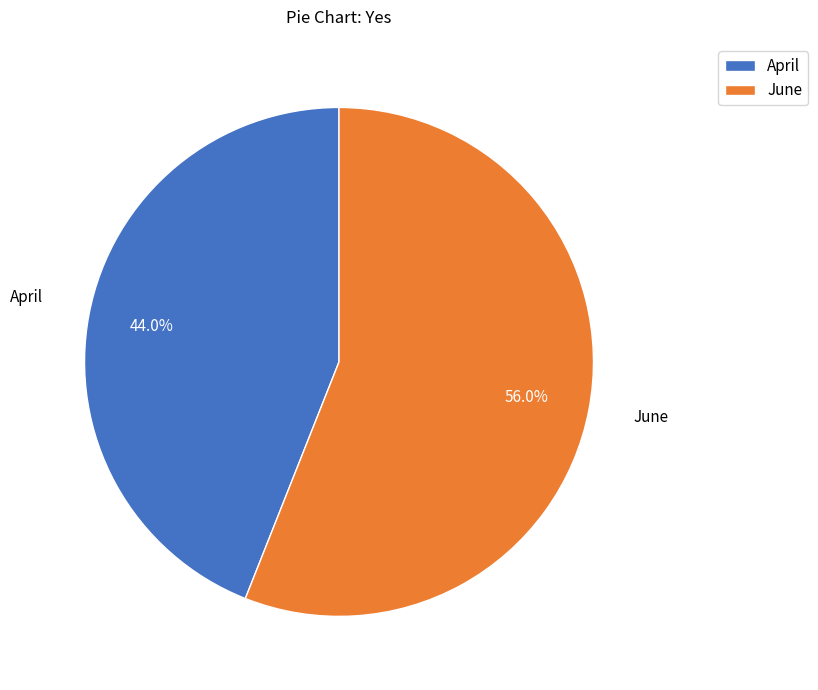

To the nearest percent, what is the difference between the June and April slice percentages?

12%